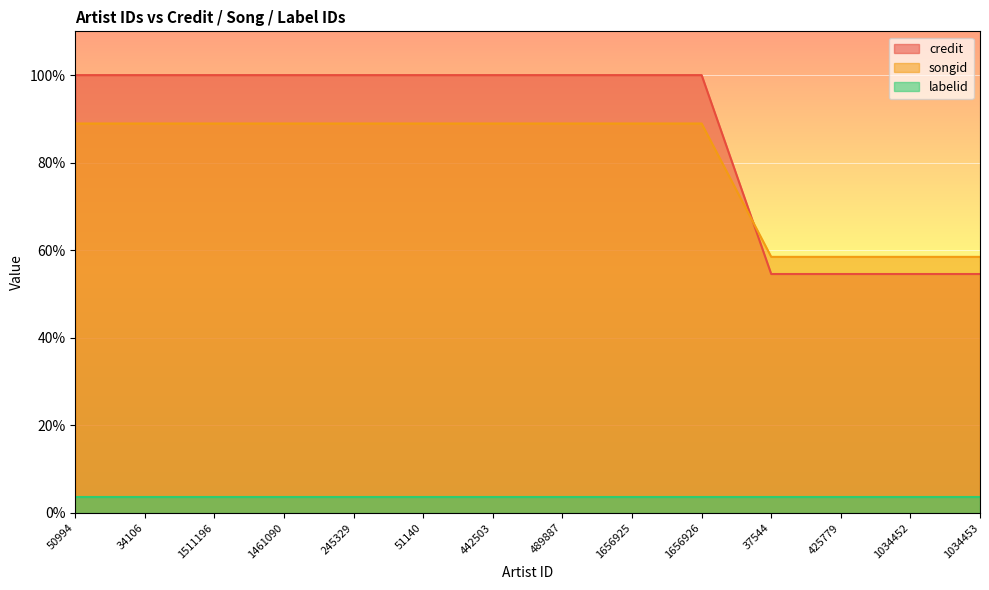

What position from the right is 245329?

10